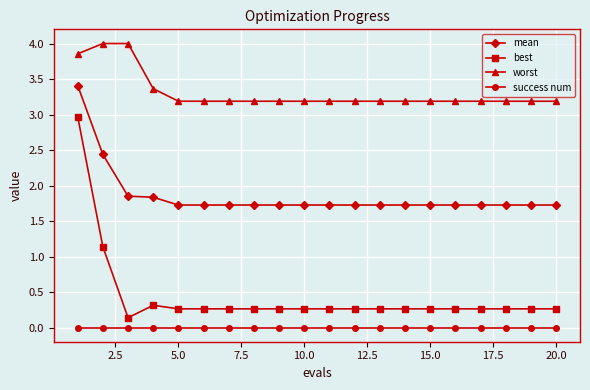

Which series has the largest range (max minus min)?

best